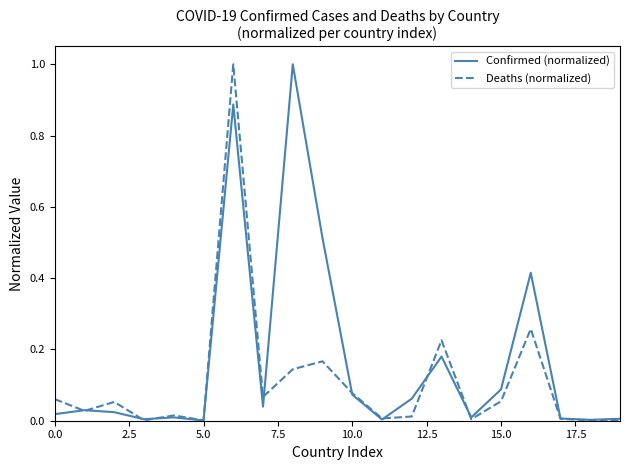

List the series in order of their overall mean, highest first.

Confirmed (normalized), Deaths (normalized)